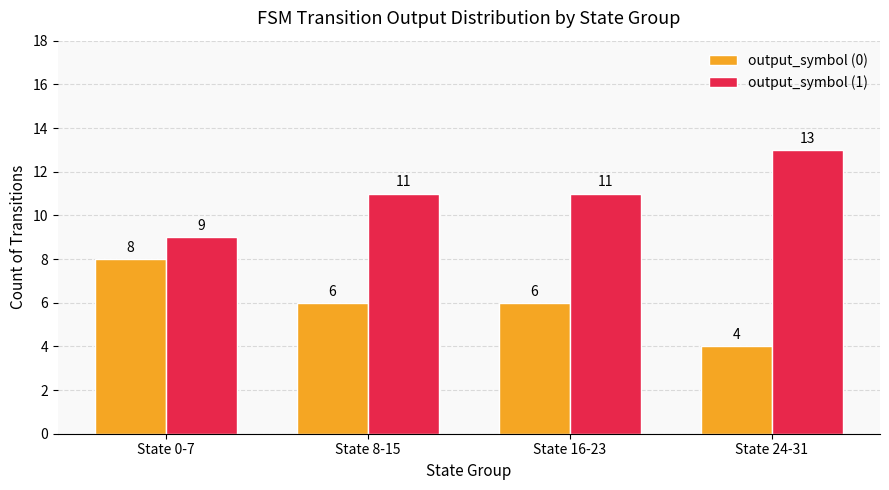

What is the difference between the maximum and second lowest values in the output_symbol (0) series?

2